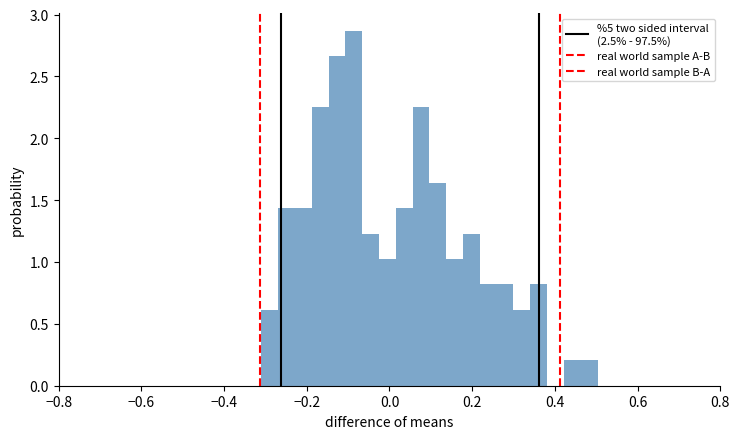

Around what value on the x-axis is the tallest bar? Give the approximate position of its centre, as read against the axis.

-0.08